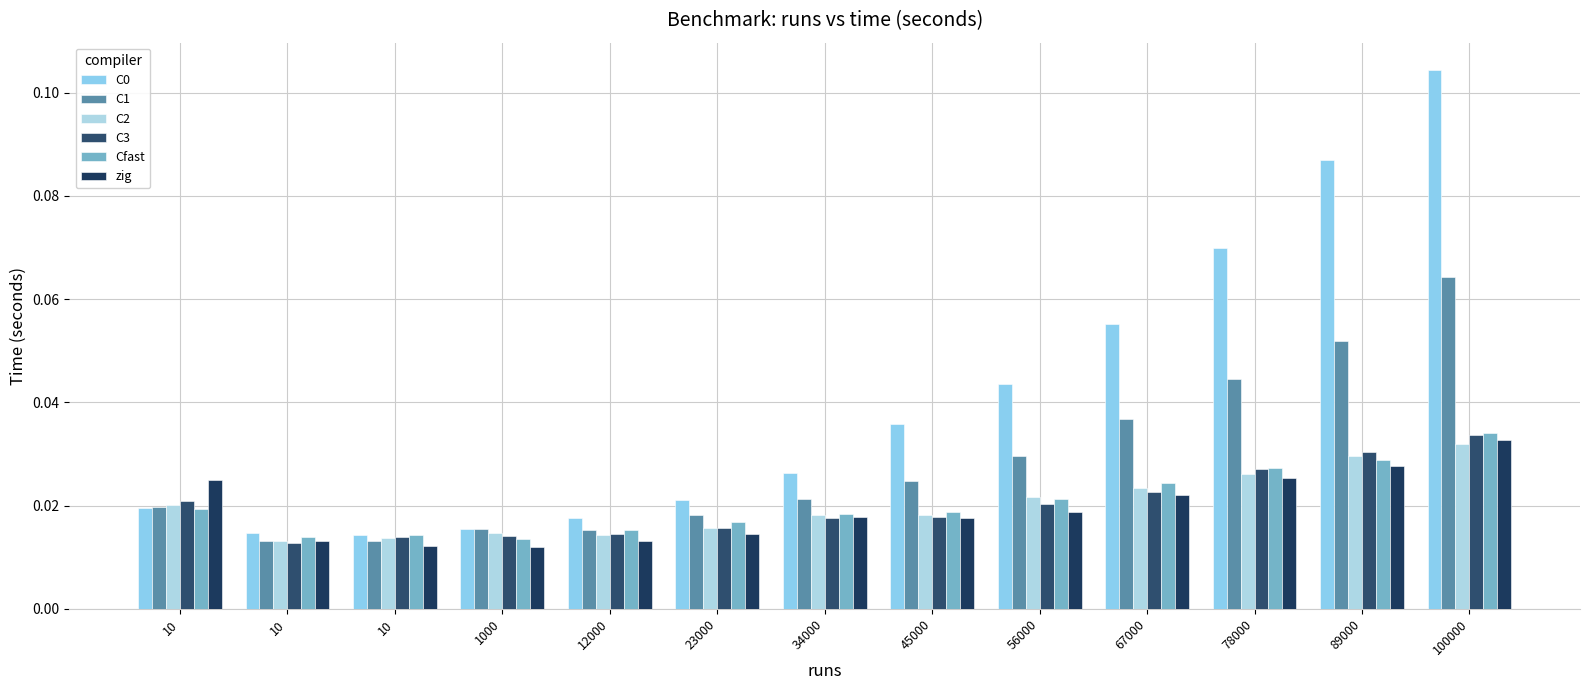

Are the bars horizontal?

No